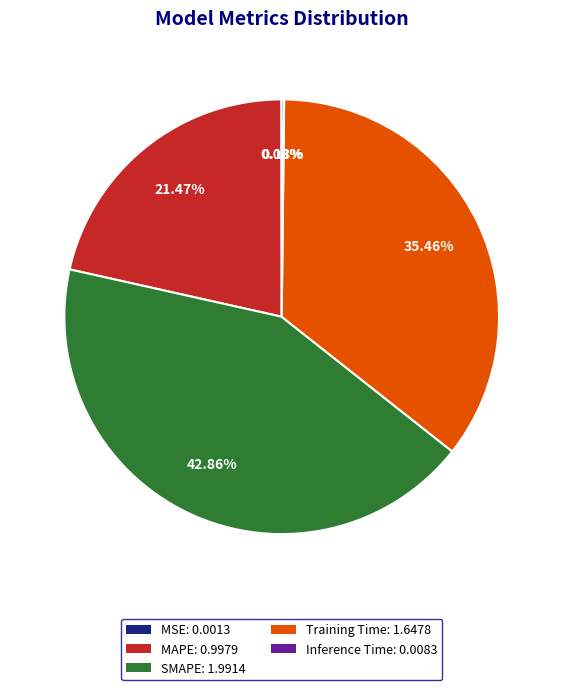

Is there a majority slice in this chart?

No